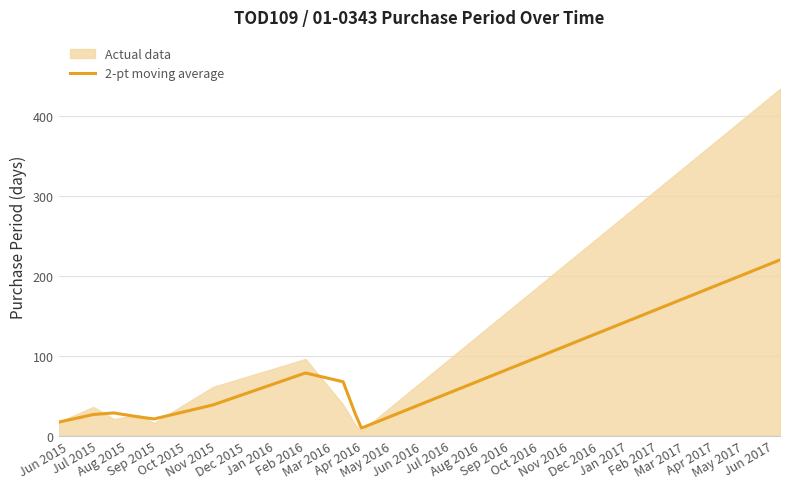

How many lines are shown in the chart?

1